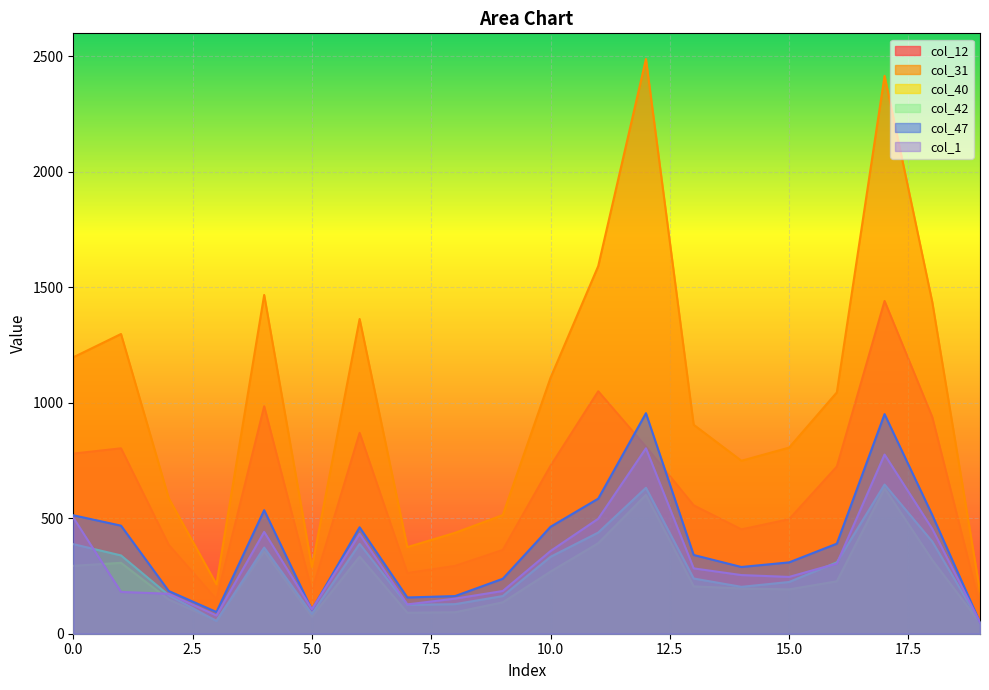

What is the difference between the highest and lowest values at 12?

1888